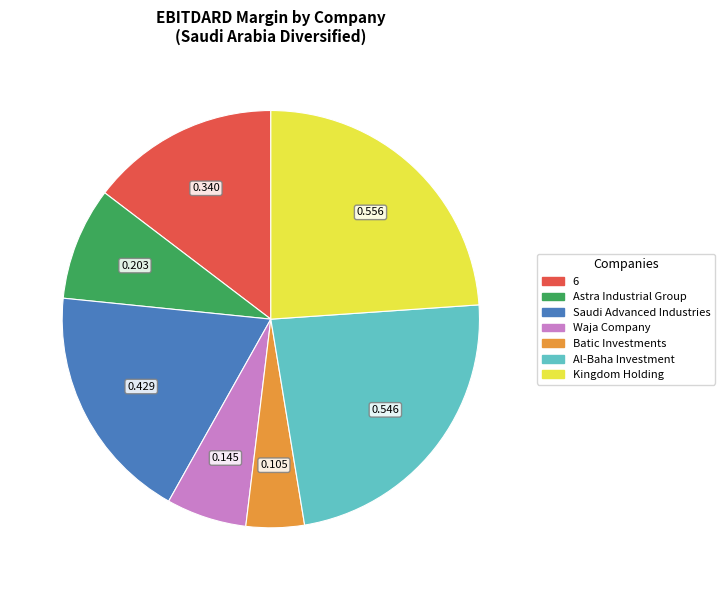

Which has a higher value, 6 or Astra Industrial Group?

6